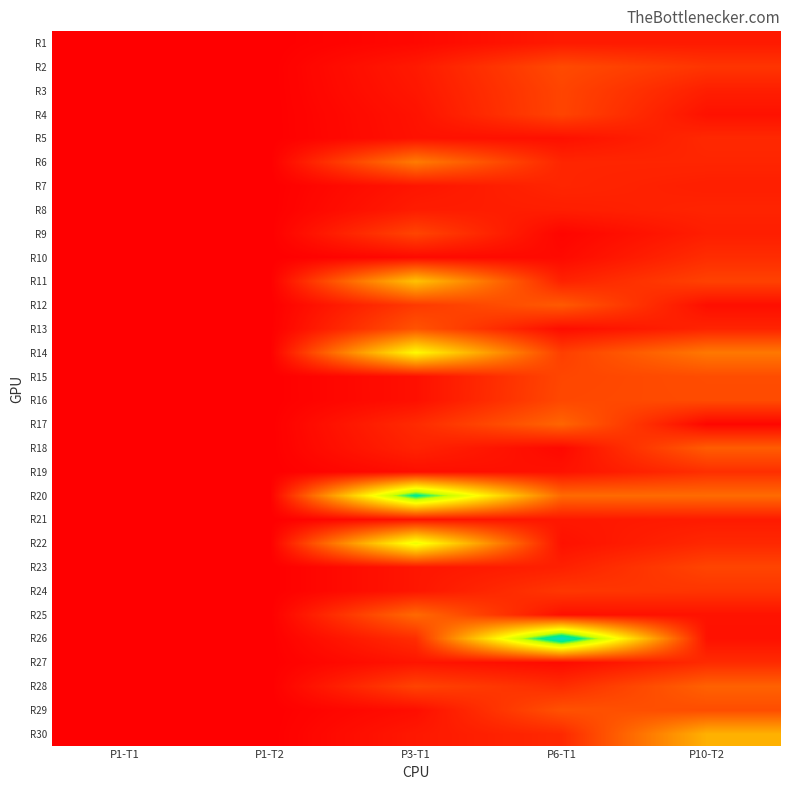

Which series has the largest total across all categories?

R20